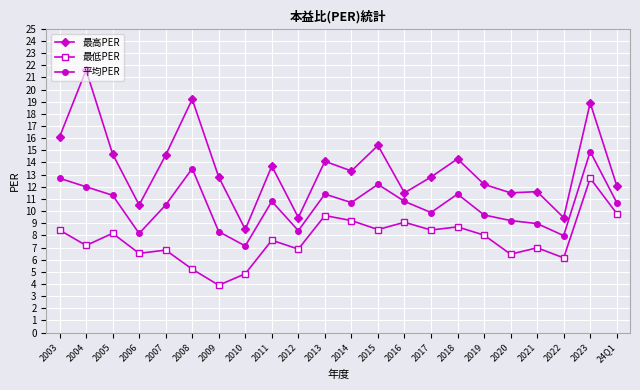

At which category does 最低PER reach its first local peak?

2005